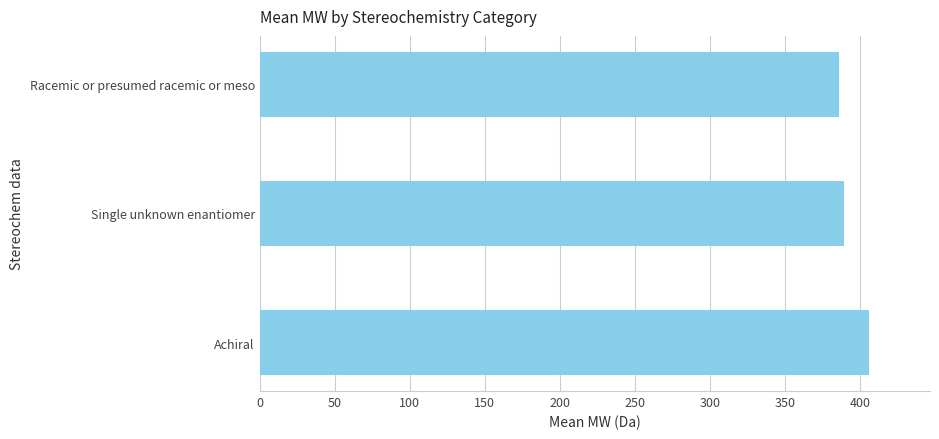

The chart shows a value of 389.5 at Single unknown enantiomer. True or false?

True